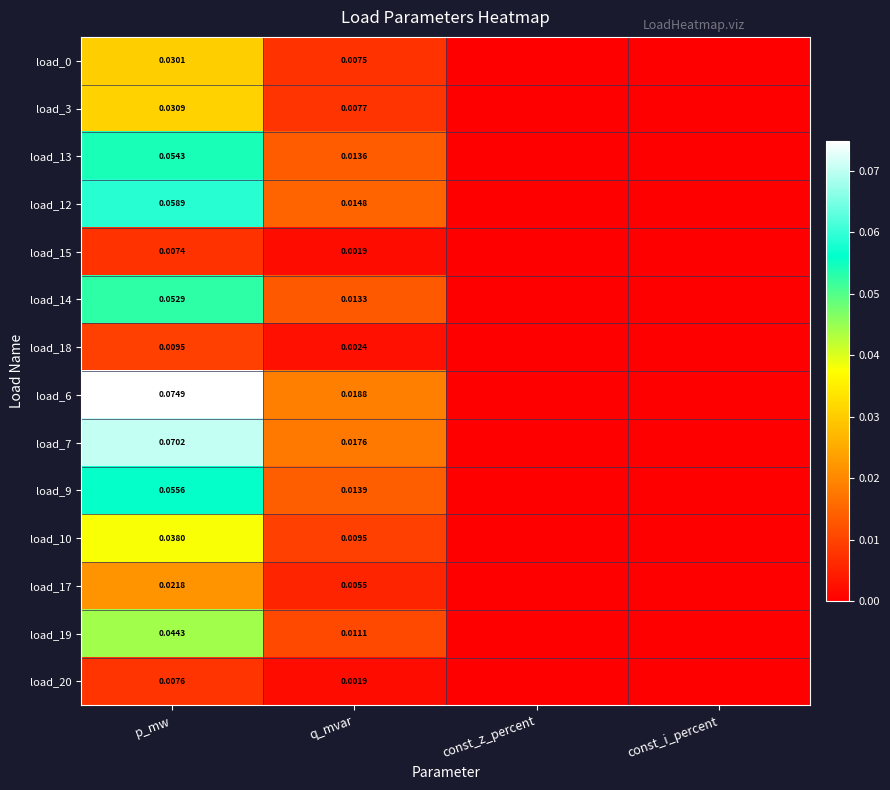

How many values in the load_20 series exceed 0?

2